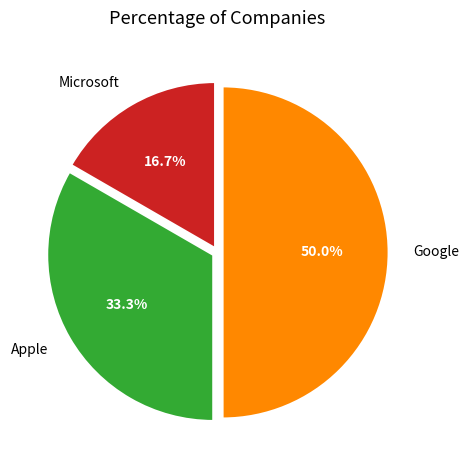

Rank the categories by value from lowest to highest.

Microsoft, Apple, Google